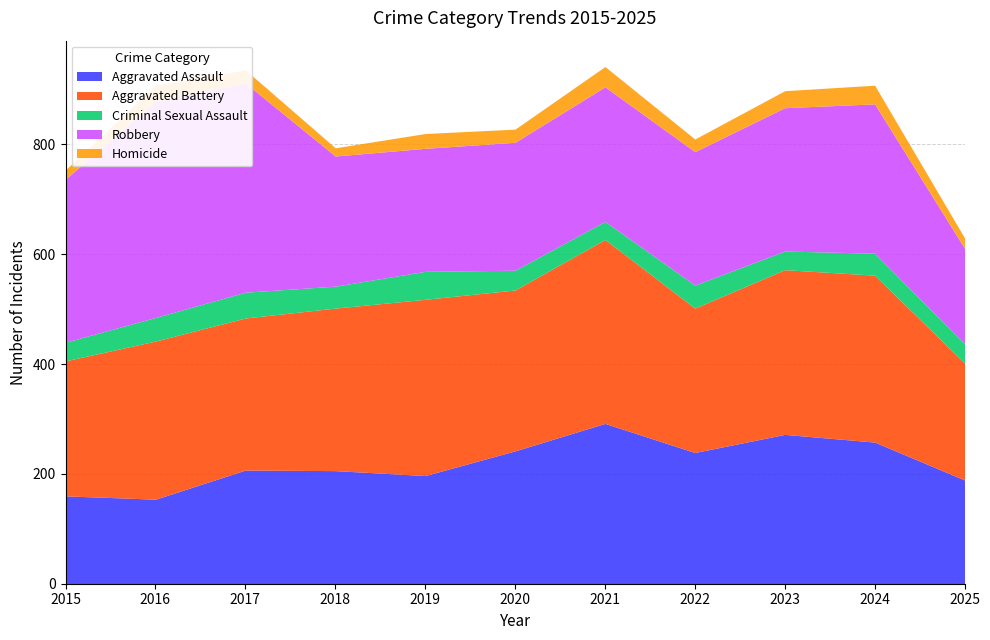

Reading right to left, list all the values displayed in this chart.

Aggravated Assault: 189	258	272	239	292	242	197	206	207	154	160
Aggravated Battery: 213	304	300	263	335	293	321	296	277	288	246
Criminal Sexual Assault: 35	40	34	42	33	36	51	40	47	43	34
Robbery: 174	272	261	243	245	233	224	237	381	394	297
Homicide: 19	34	31	23	37	24	27	15	24	29	17